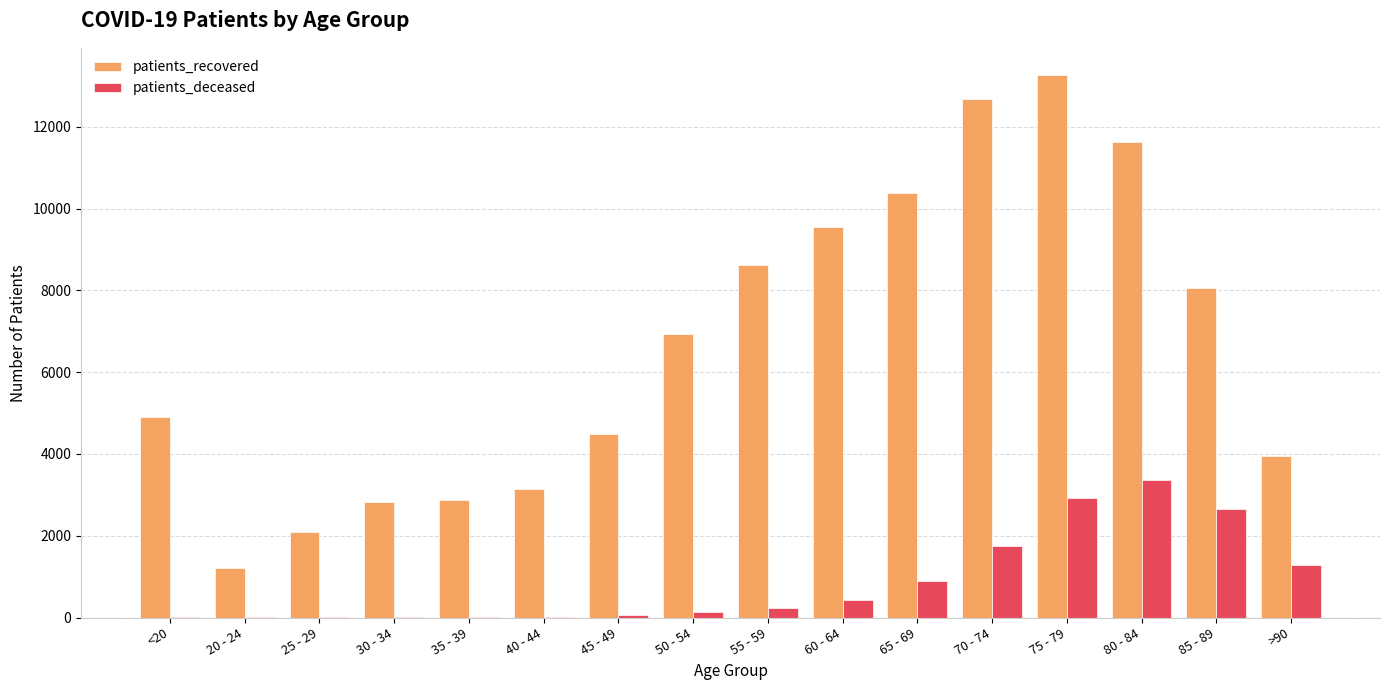

Where is patients_recovered nearest to the value 7244?

50 - 54